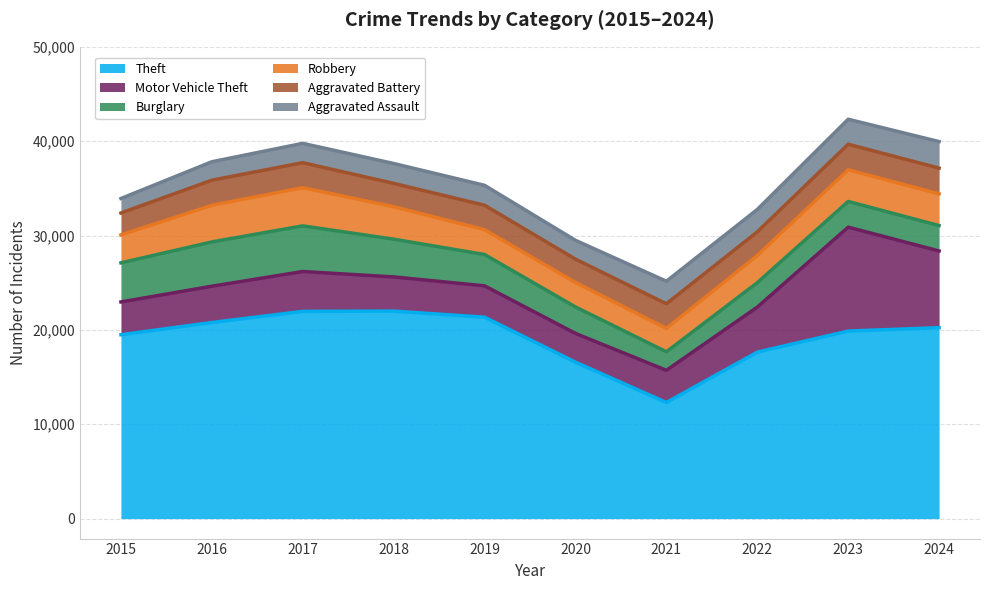

After their last crossing, which series has the higher values: Aggravated Battery or Burglary?

Aggravated Battery